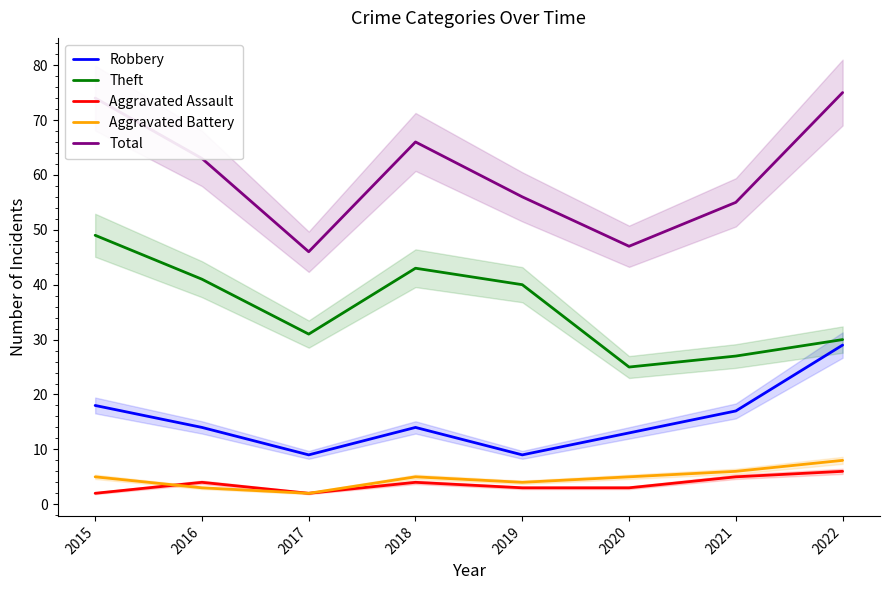

Reading left to right, what are all the values shown in this chart?

Robbery: 2015=18	2016=14	2017=9	2018=14	2019=9	2020=13	2021=17	2022=29
Theft: 2015=49	2016=41	2017=31	2018=43	2019=40	2020=25	2021=27	2022=30
Aggravated Assault: 2015=2	2016=4	2017=2	2018=4	2019=3	2020=3	2021=5	2022=6
Aggravated Battery: 2015=5	2016=3	2017=2	2018=5	2019=4	2020=5	2021=6	2022=8
Total: 2015=74	2016=63	2017=46	2018=66	2019=56	2020=47	2021=55	2022=75